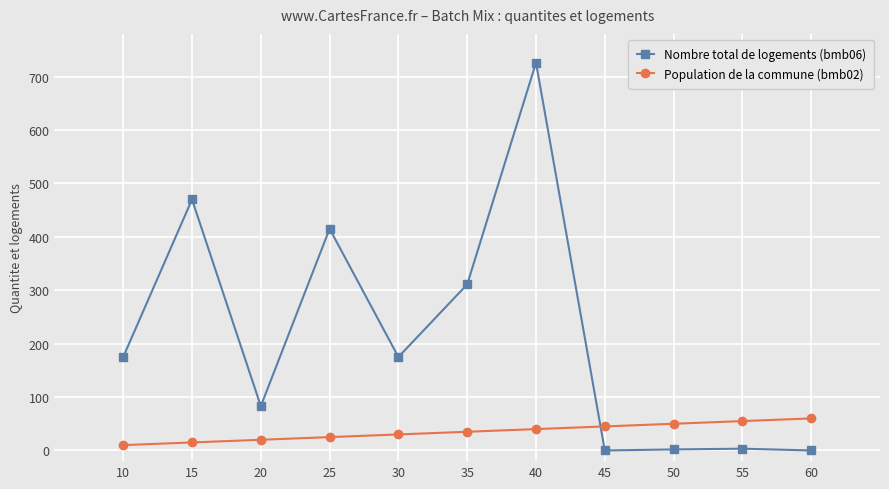

What is the value of the Nombre total de logements (bmb06) point at the 4th from the left?

415.0